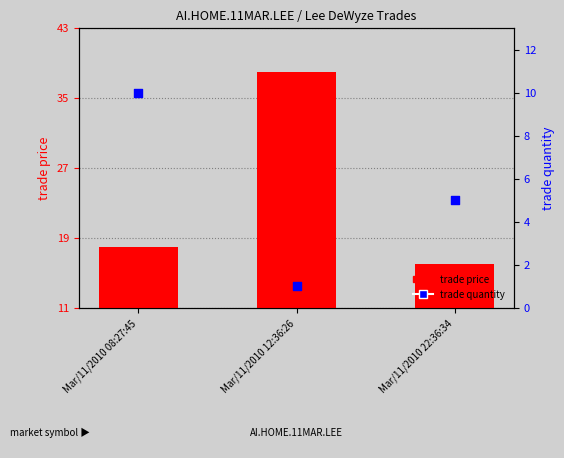

At how many categories does at least one series exceed 4?

3